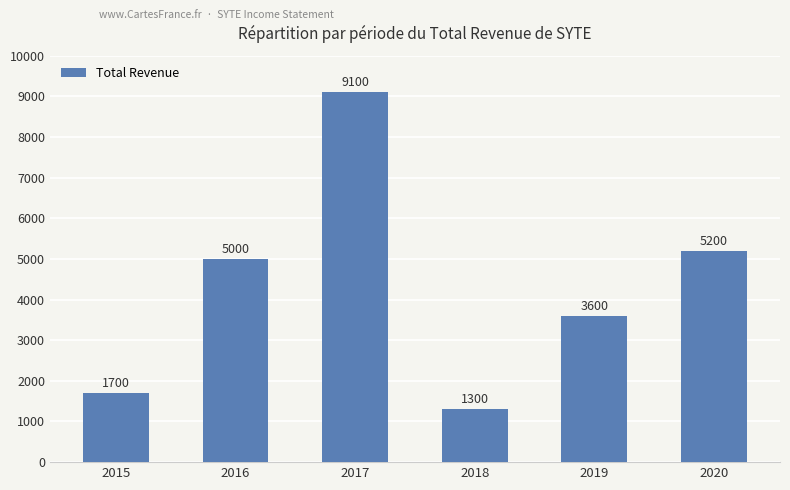

What is the value of the 3rd bar from the left?

9100